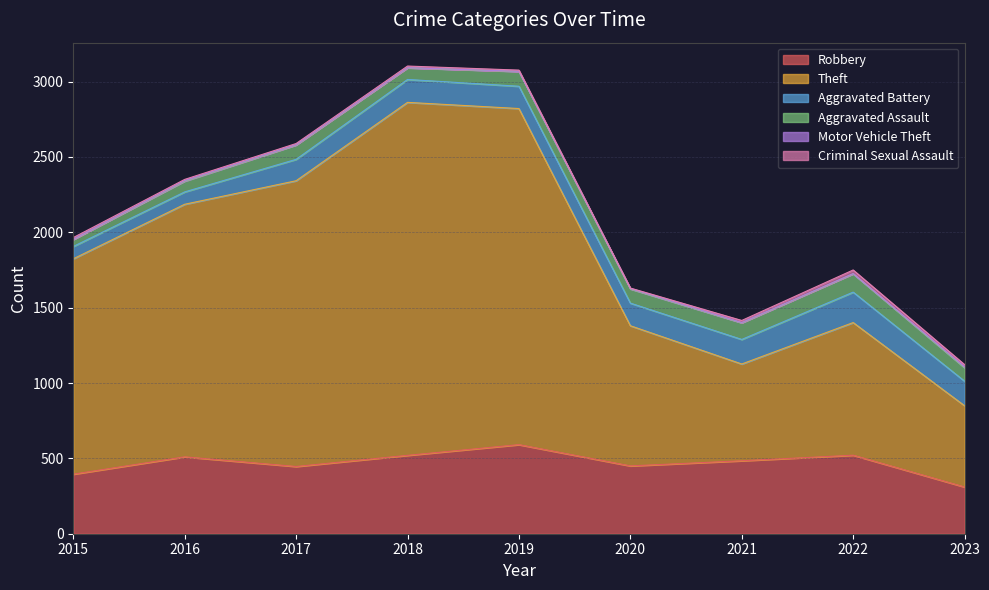

What is the difference between the maximum and minimum values in the Aggravated Assault series?

75